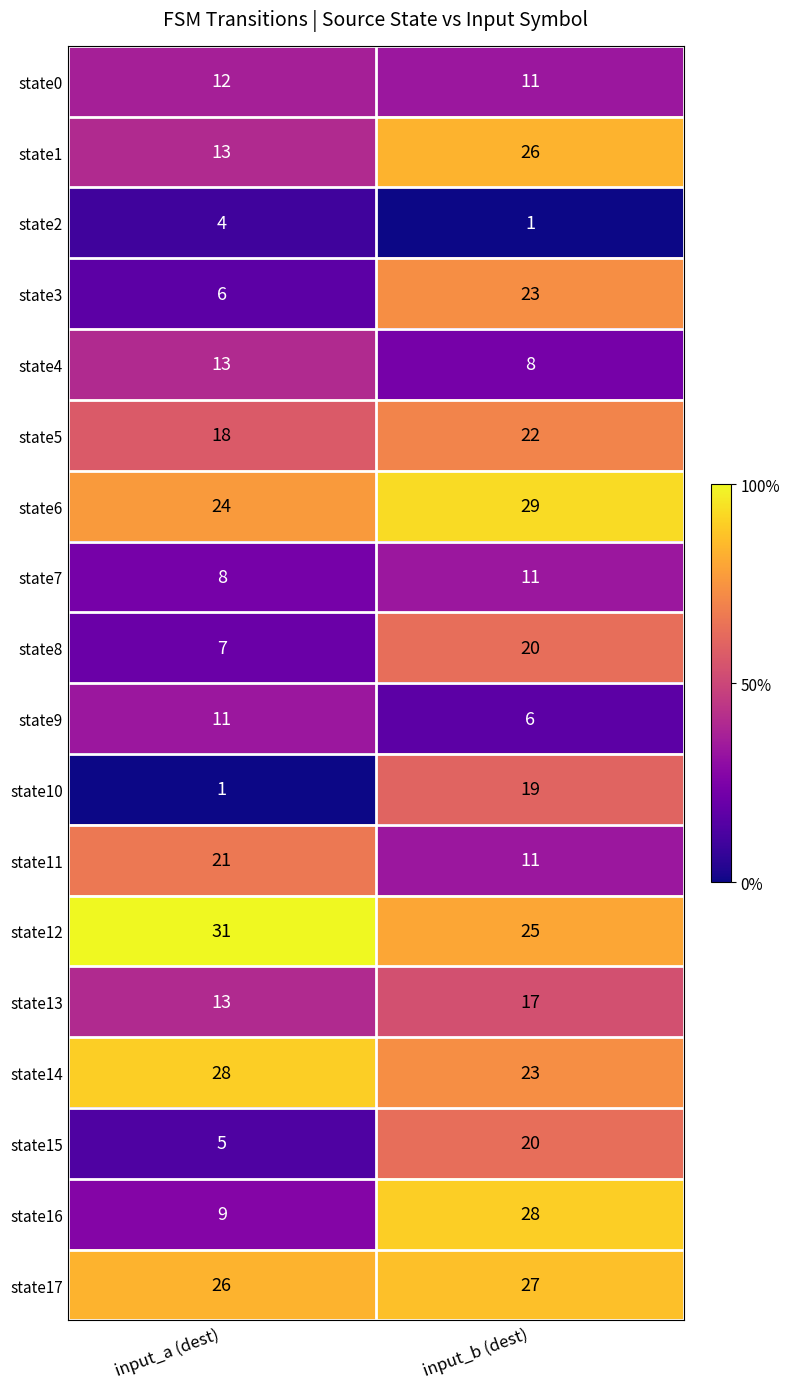

The state6 series shows 24 at input_a (dest). True or false?

True